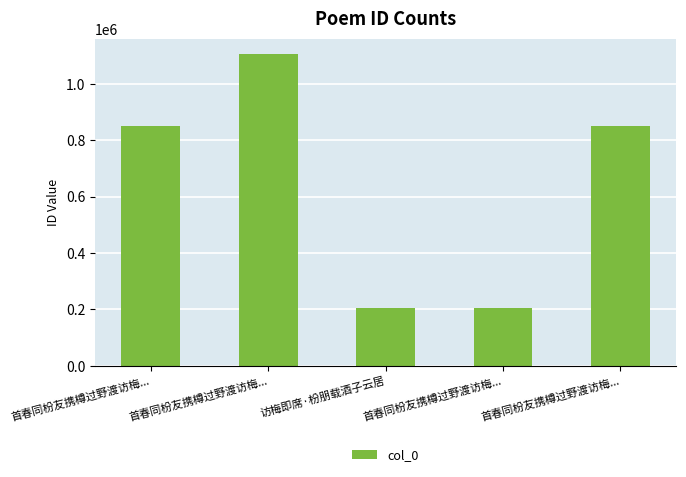

Count the number of data series in this chart.

1